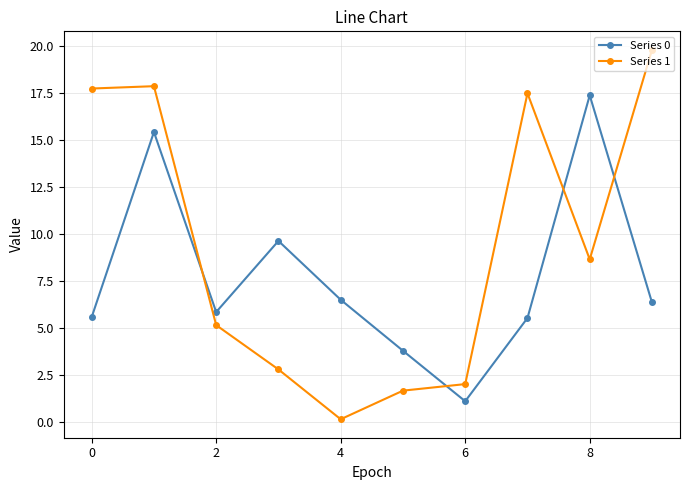

Which series ends up on top after the final intersection of Series 0 and Series 1?

Series 1